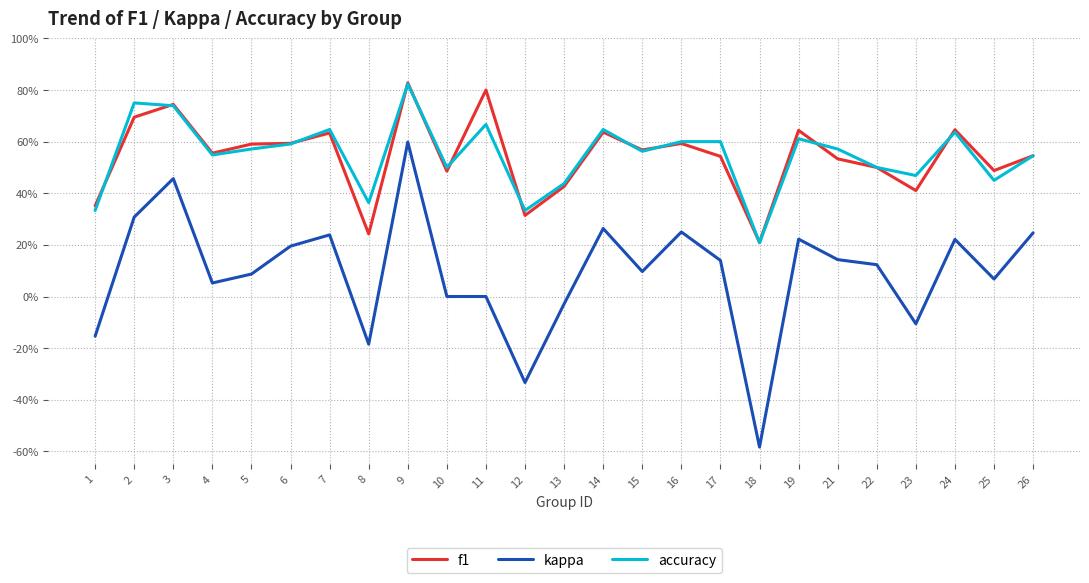

Does the chart have visible grid lines?

Yes